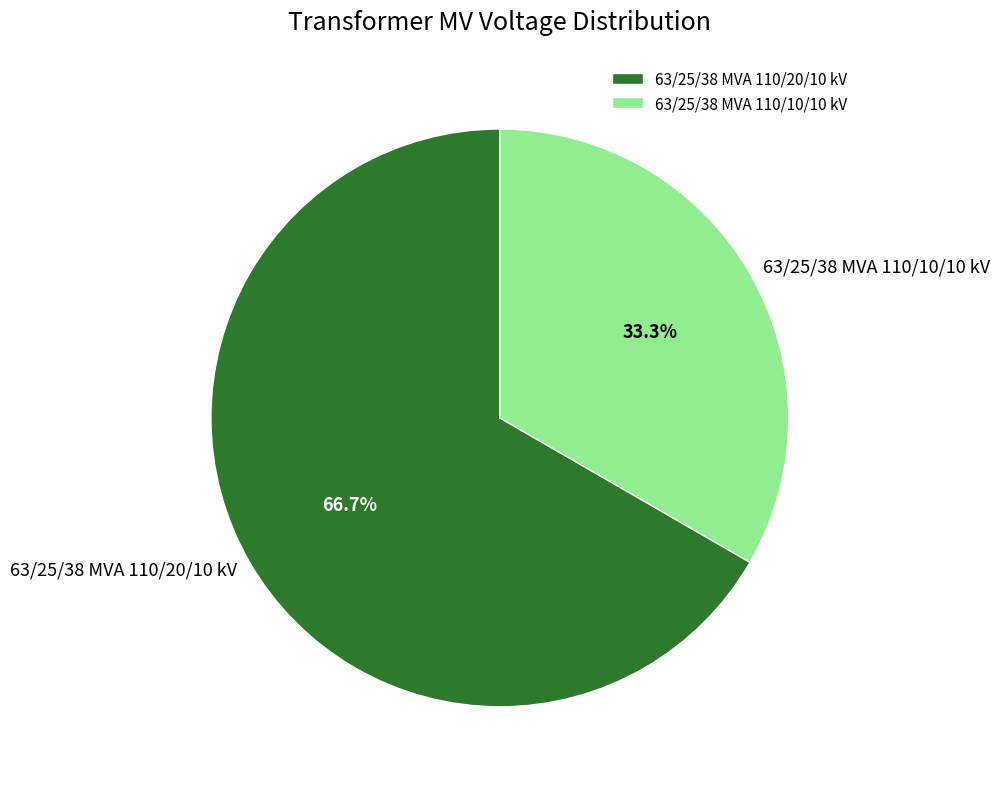

To the nearest percent, what percentage of the pie is 63/25/38 MVA 110/20/10 kV?

67%